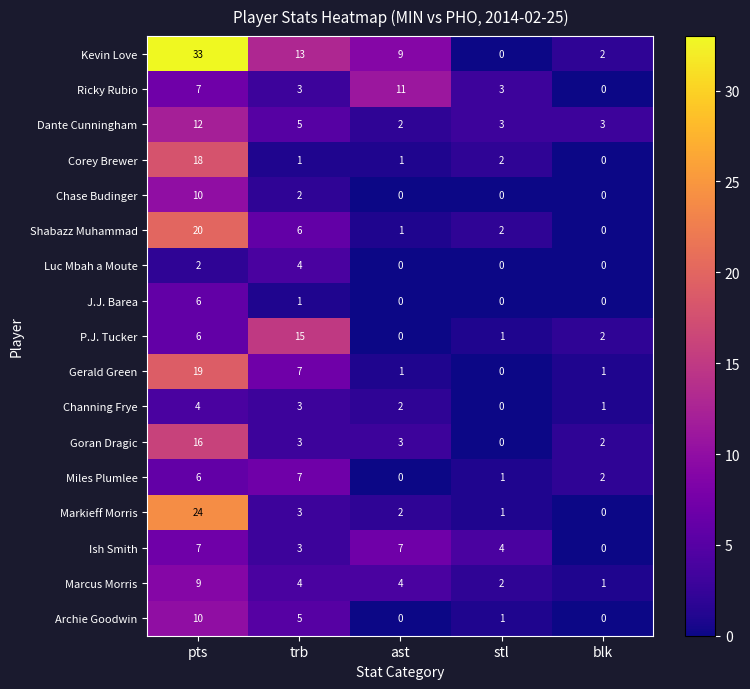

Count the number of data series in this chart.

17